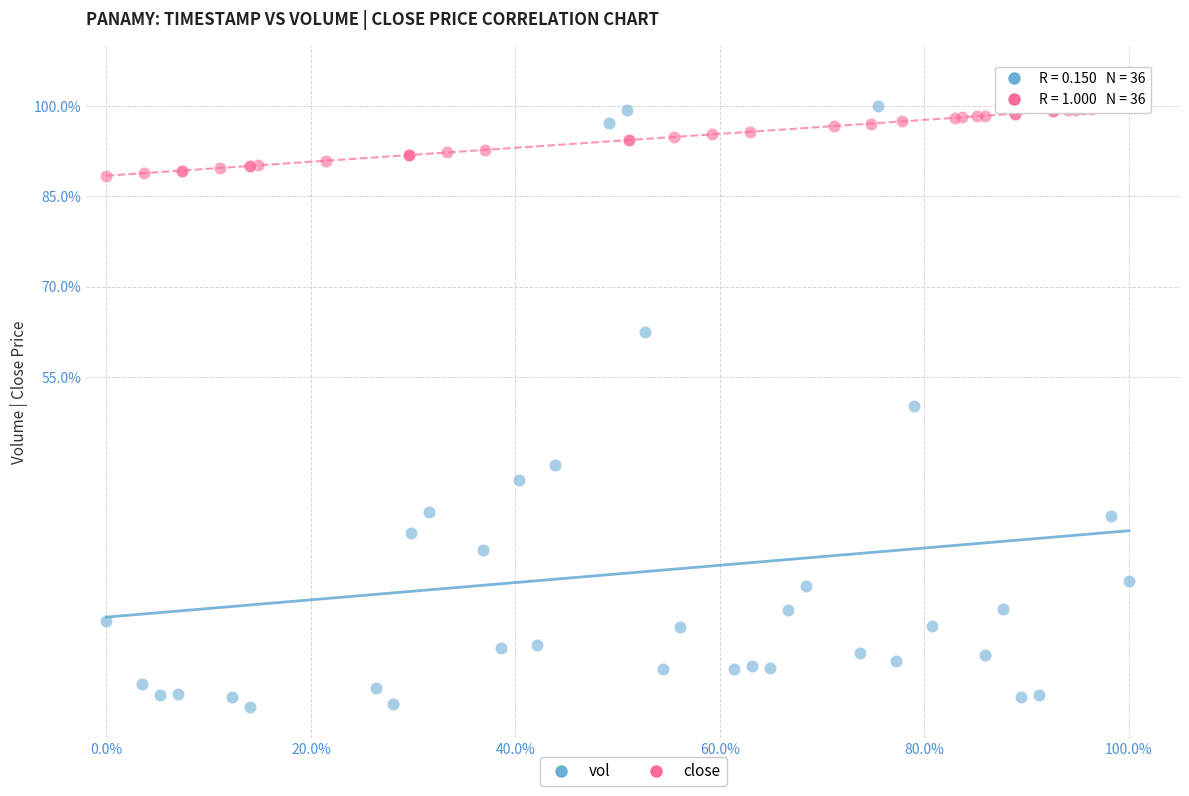

Which series has the widest spread of Y values?

vol